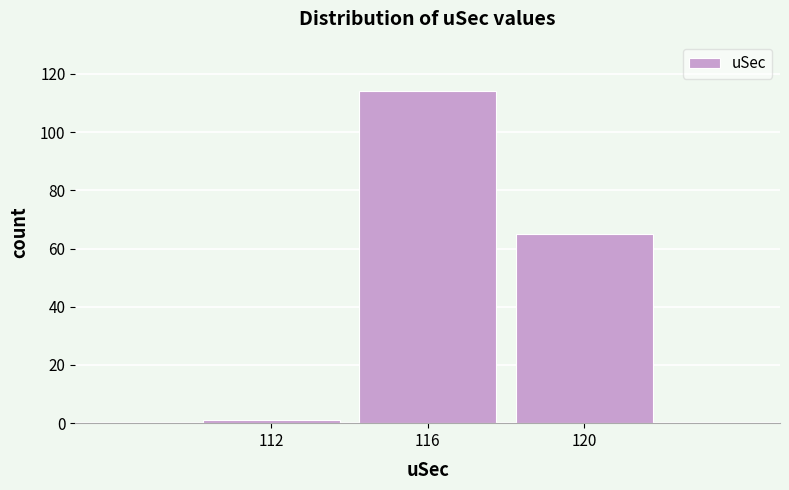

Reading left to right, what are all the values shown in this chart?

1	114	65